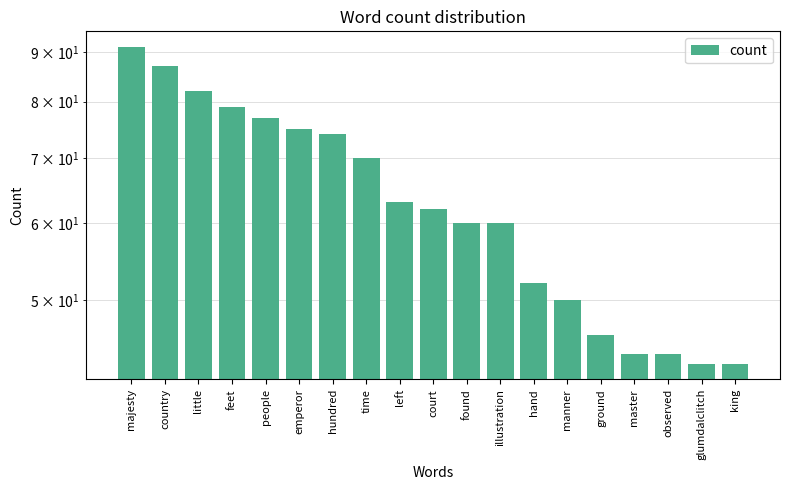

Rank the categories by value from highest to lowest.

majesty, country, little, feet, people, emperor, hundred, time, left, court, found, illustration, hand, manner, ground, master, observed, glumdalclitch, king